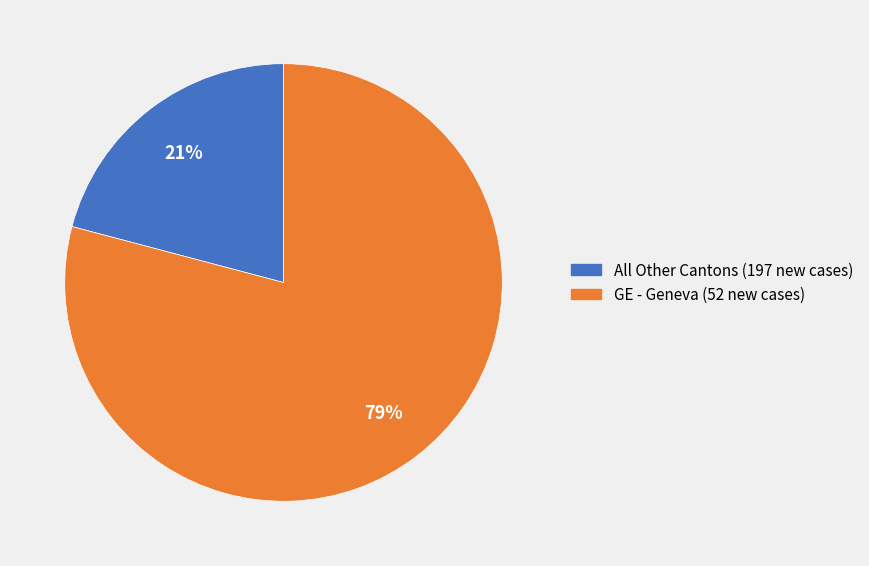

What is the smallest slice in the pie chart?

All Other Cantons (197 new cases)